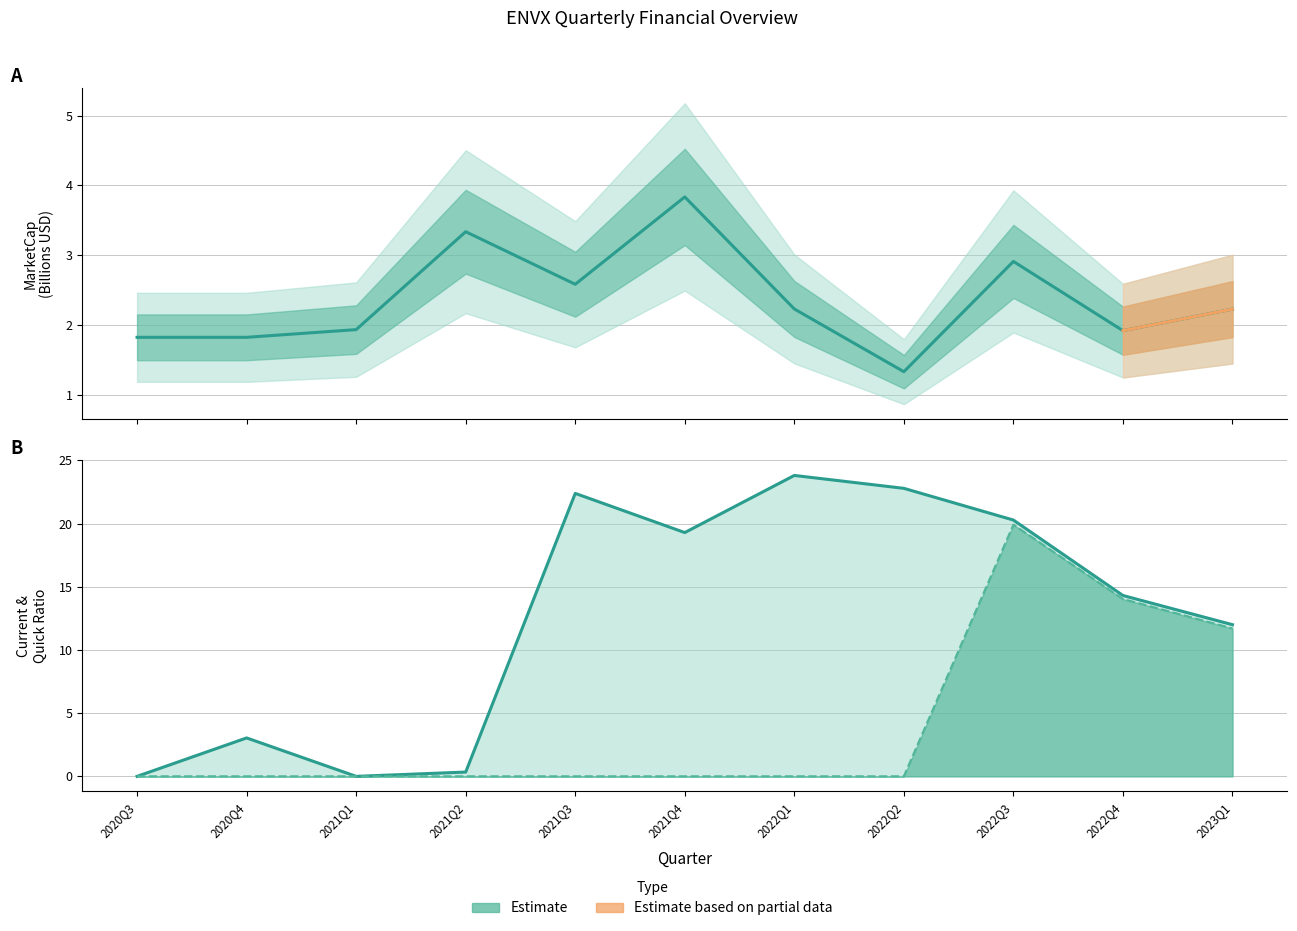

Which series changed the most between 2021Q2 and 2021Q3?

currentRatio